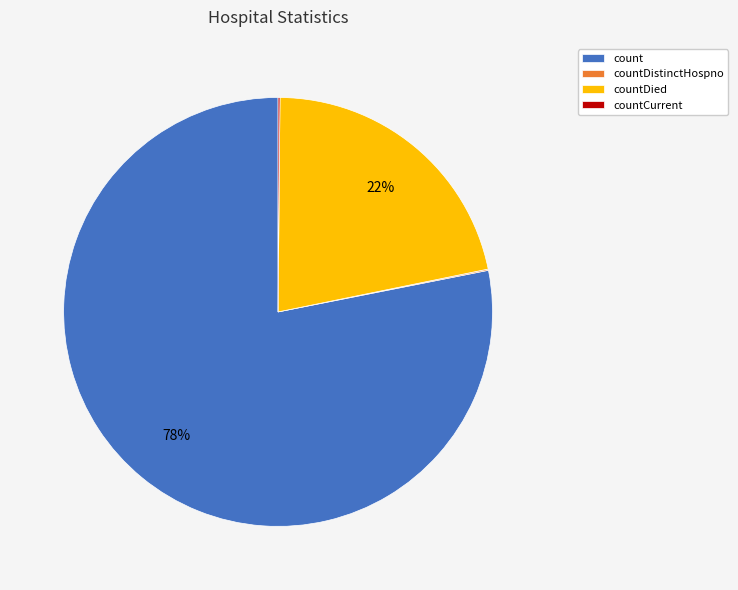

Is there any slice that represents more than half of the pie?

Yes